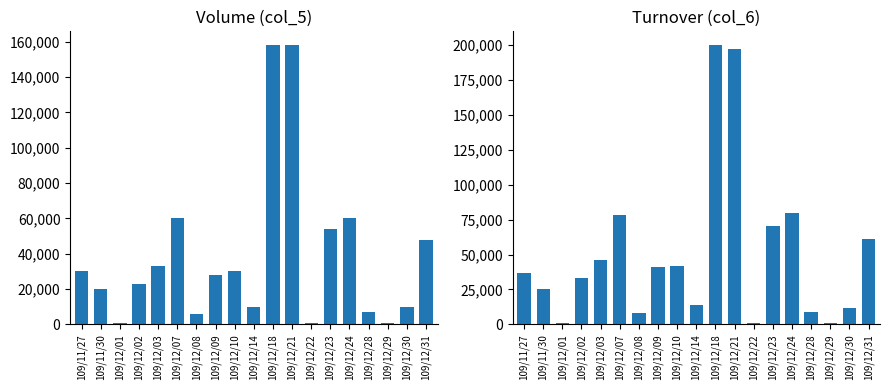

At which category does the chart reach its peak across all series?

109/12/18